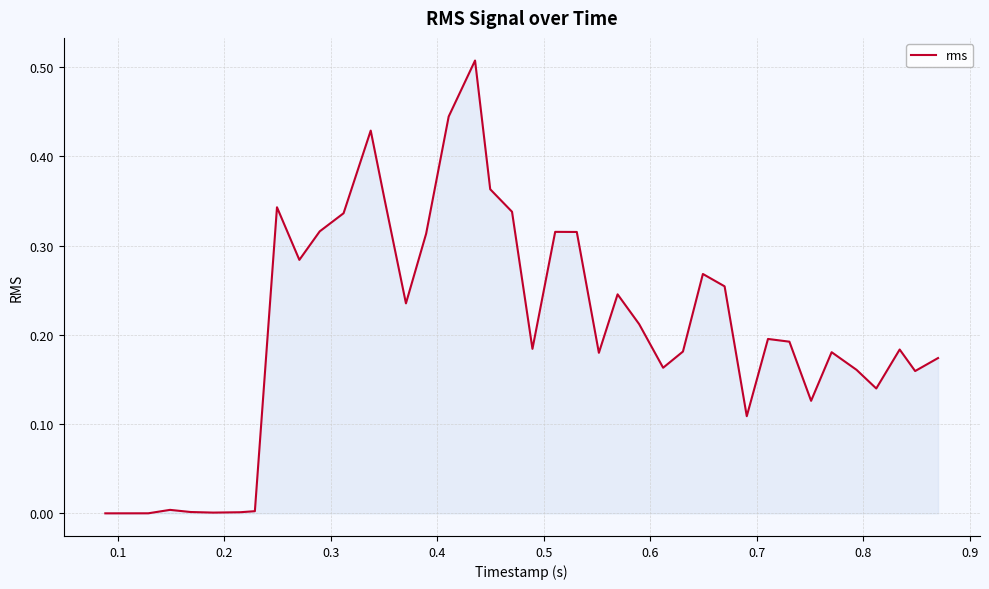

True or false: there are more than 0 points higher than both neighbors.

True